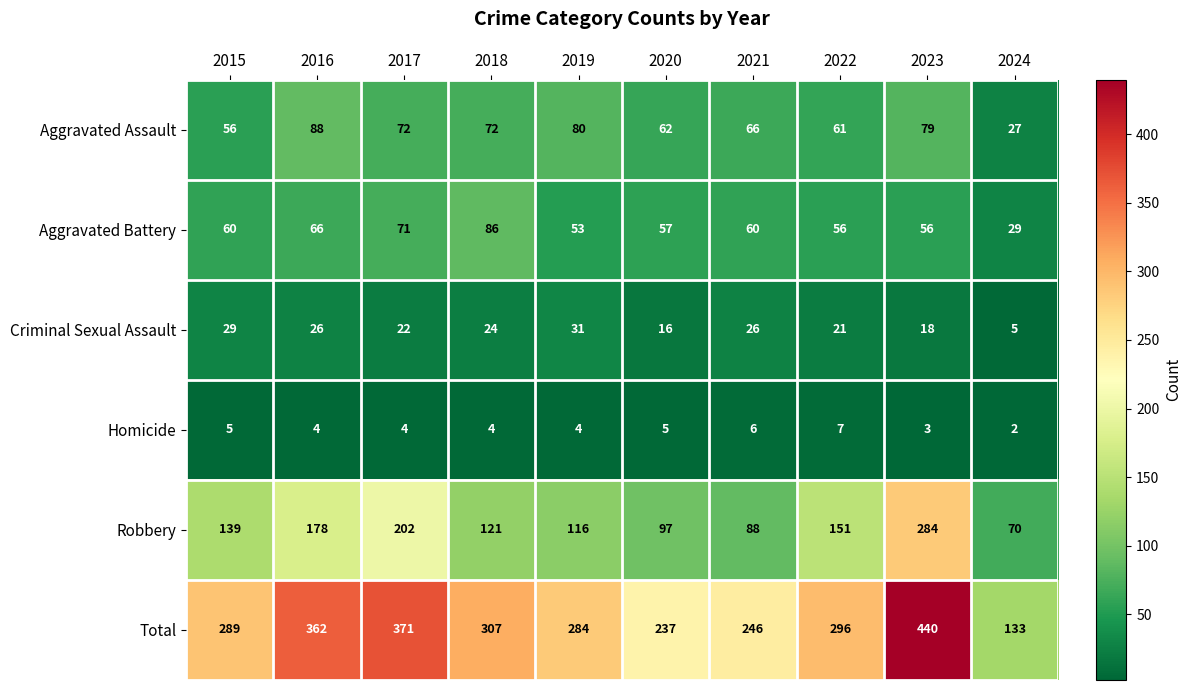

How many series are shown in this chart?

6